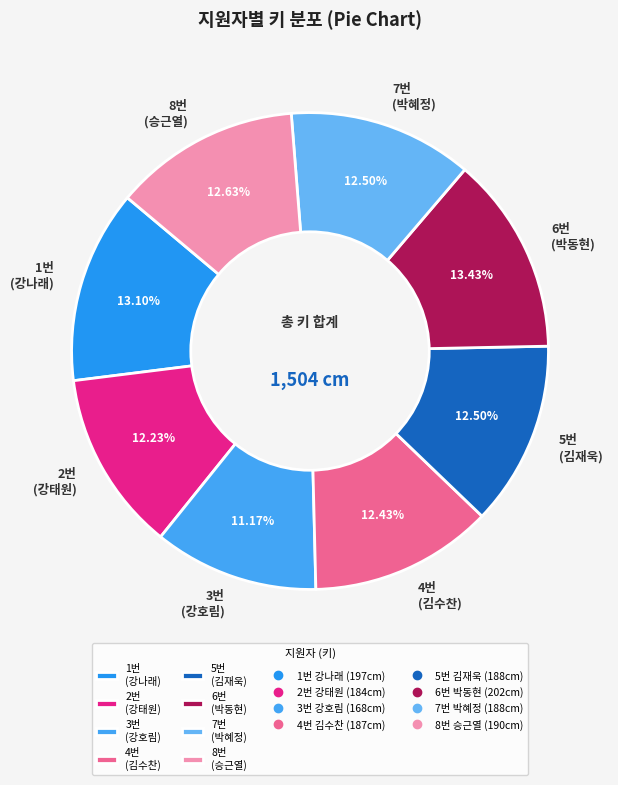

How many slices are in this pie chart?

8